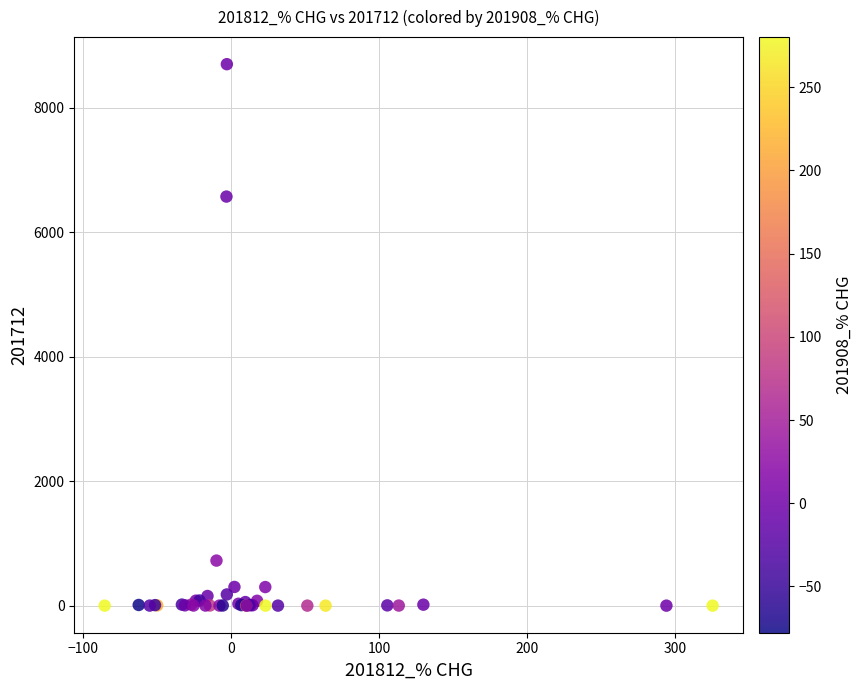

What Y value in the scatter plot is closest to 4349?

6572.8